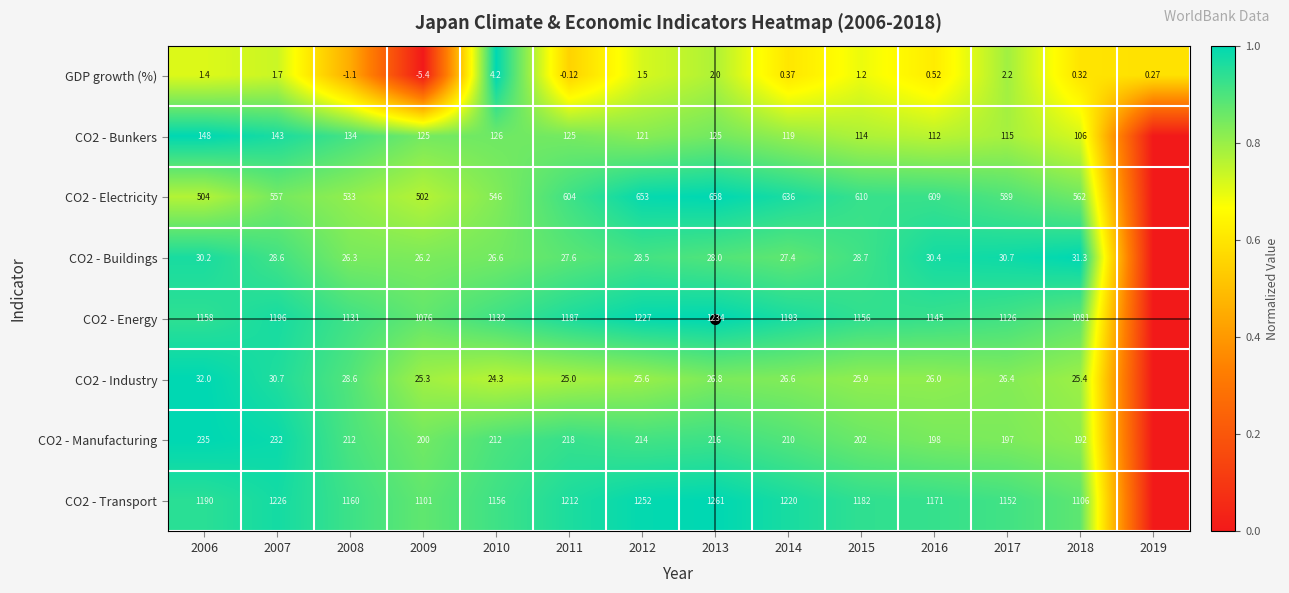

Which has a higher value, 2015 or 2014?

2015